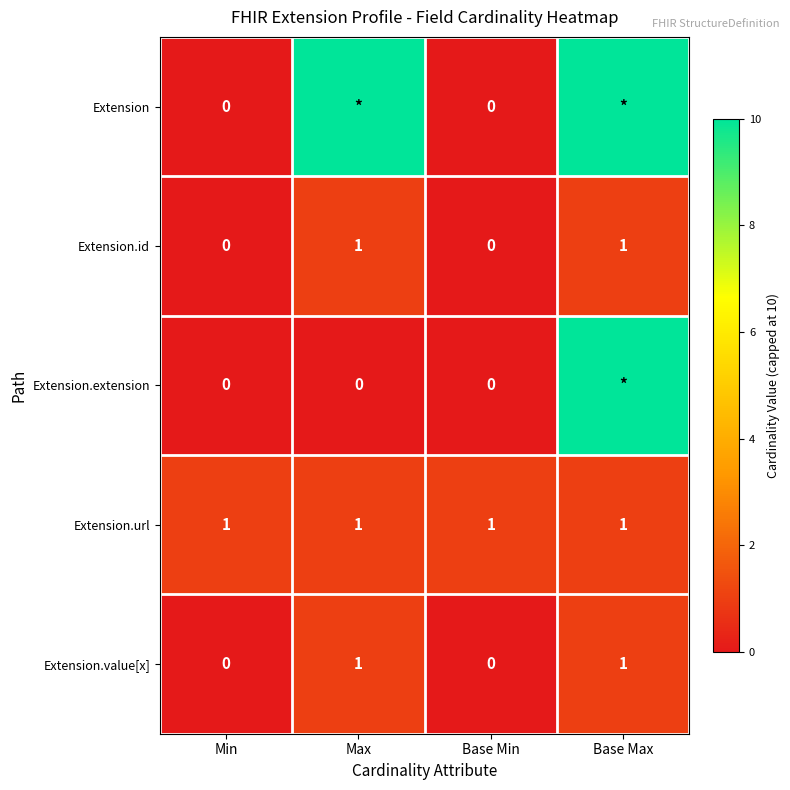

How many data points does each series have?

4